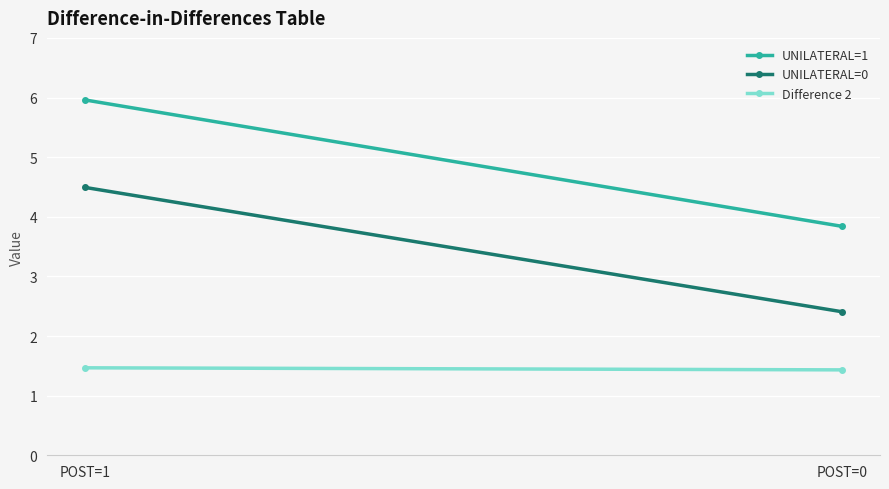

Reading left to right, extract all data points from this chart.

UNILATERAL=1: 6.0	3.8
UNILATERAL=0: 4.5	2.4
Difference 2: 1.5	1.4